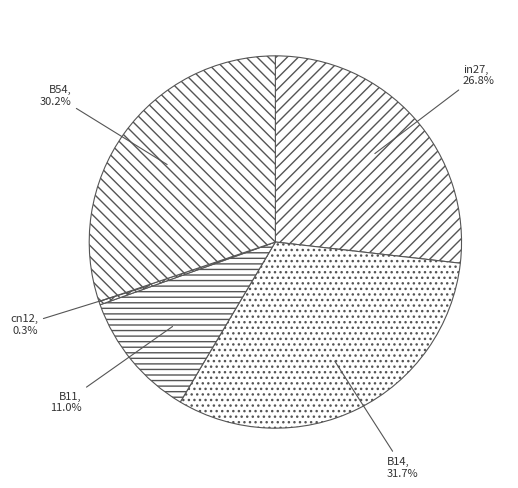

What percentage is the in27 slice, to the nearest percent?

27%